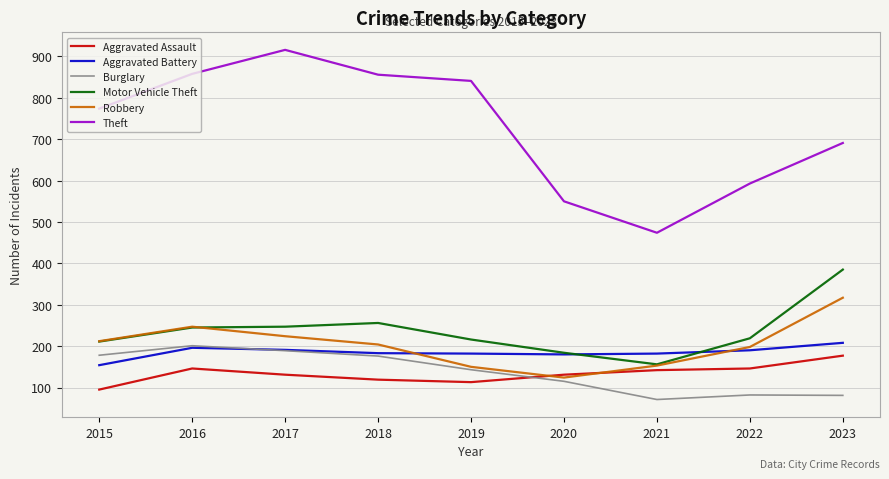

True or false: Robbery has a value of 105 at 2015.

False